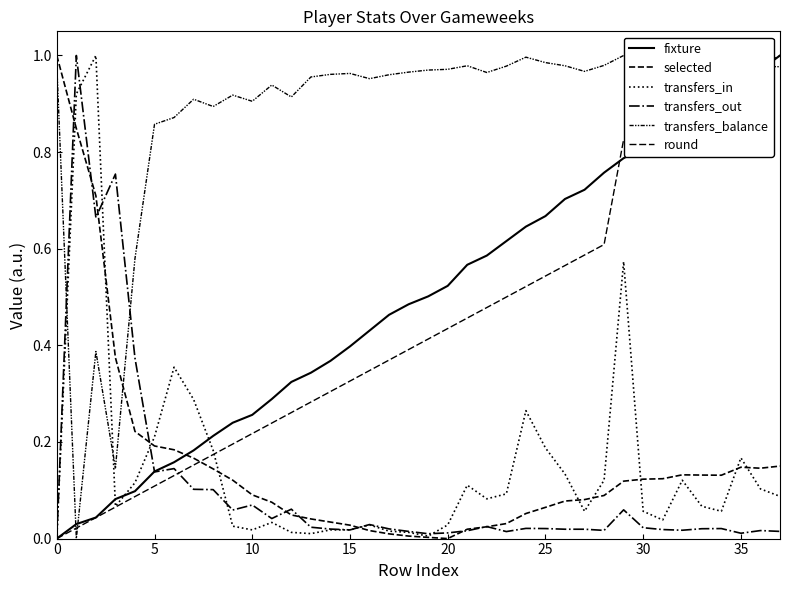

At which category is the sum across all series the highest?

29